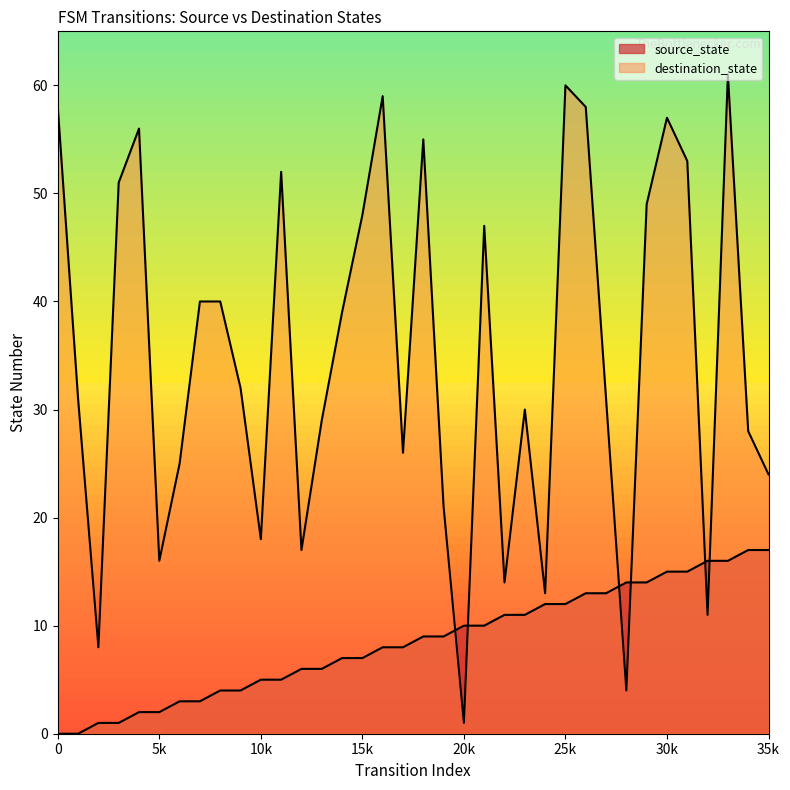

Reading right to left, extract all data points from this chart.

source_state: 17	17	16	16	15	15	14	14	13	13	12	12	11	11	10	10	9	9	8	8	7	7	6	6	5	5	4	4	3	3	2	2	1	1	0	0
destination_state: 24	28	61	11	53	57	49	4	31	58	60	13	30	14	47	1	21	55	26	59	48	39	29	17	52	18	32	40	40	25	16	56	51	8	31	58